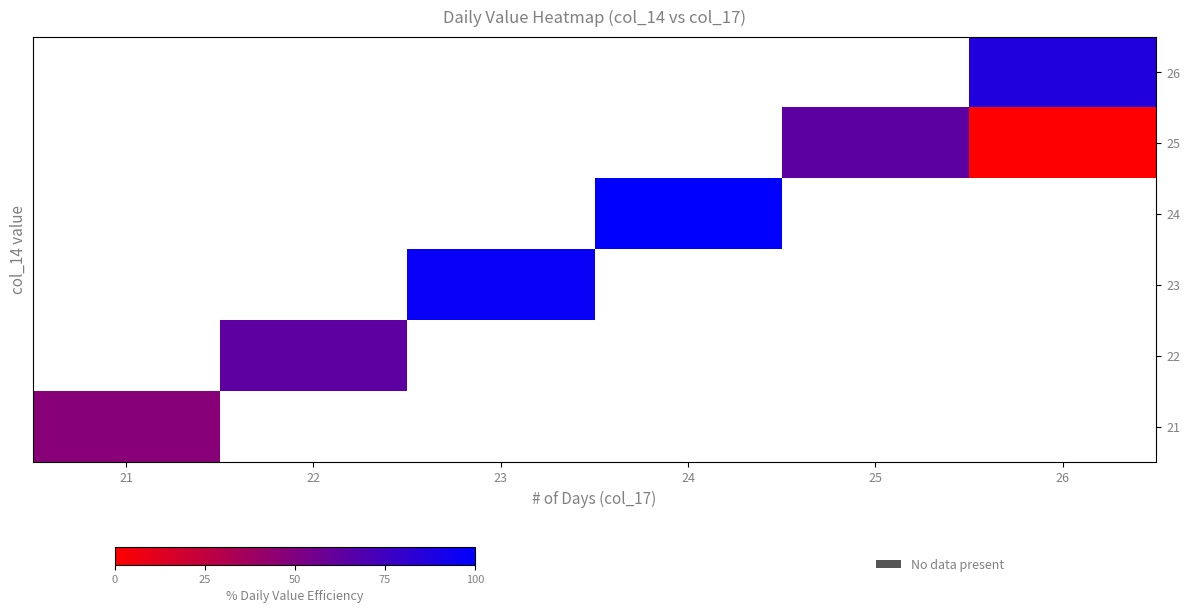

Which category has the highest value in the 26 series?

21